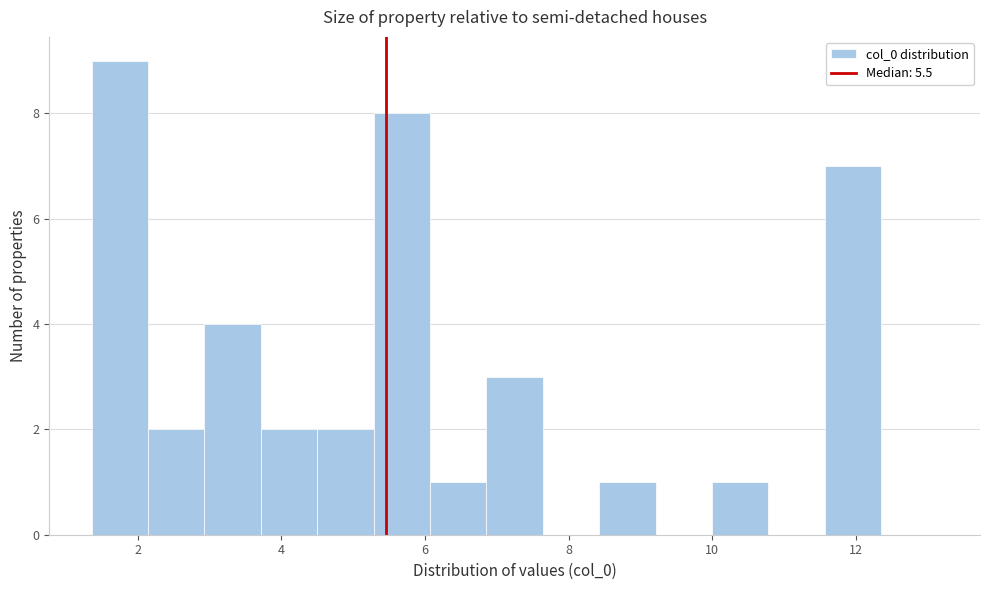

Around what value on the x-axis is the tallest bar? Give the approximate position of its centre, as read against the axis.

1.8